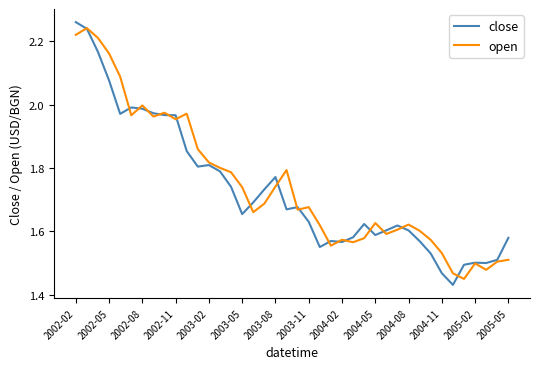

Which series has the widest spread of values?

close